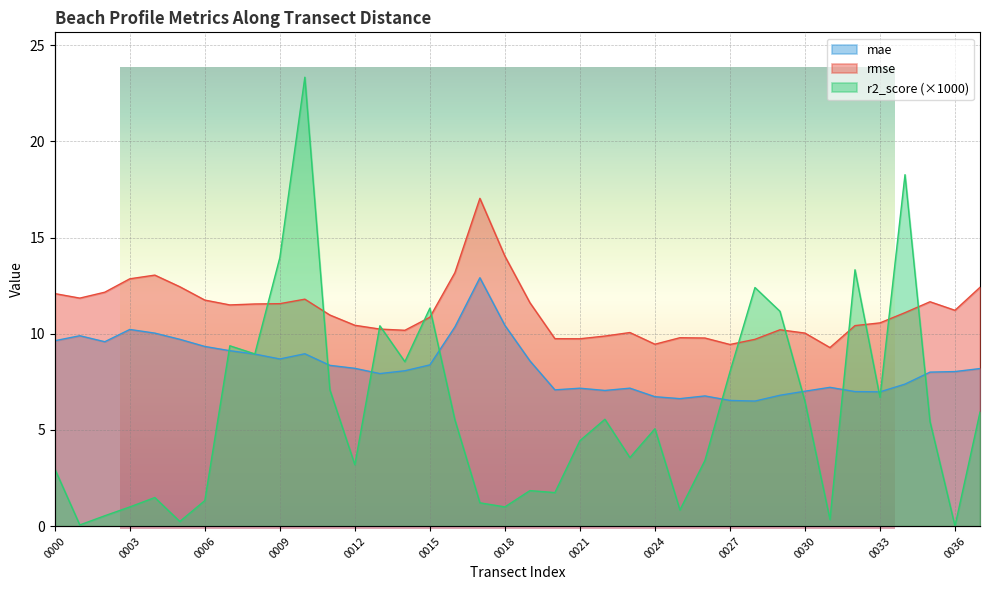

In r2_score, how many points are lower than both neighbors (excluding endpoints)?

12